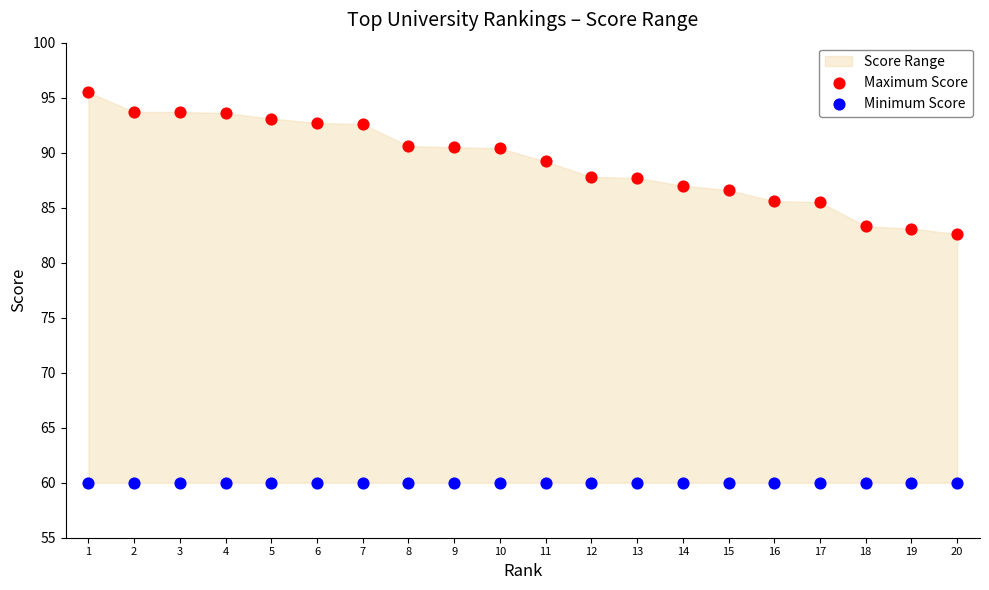

Which series reaches the minimum Y coordinate?

Minimum Score